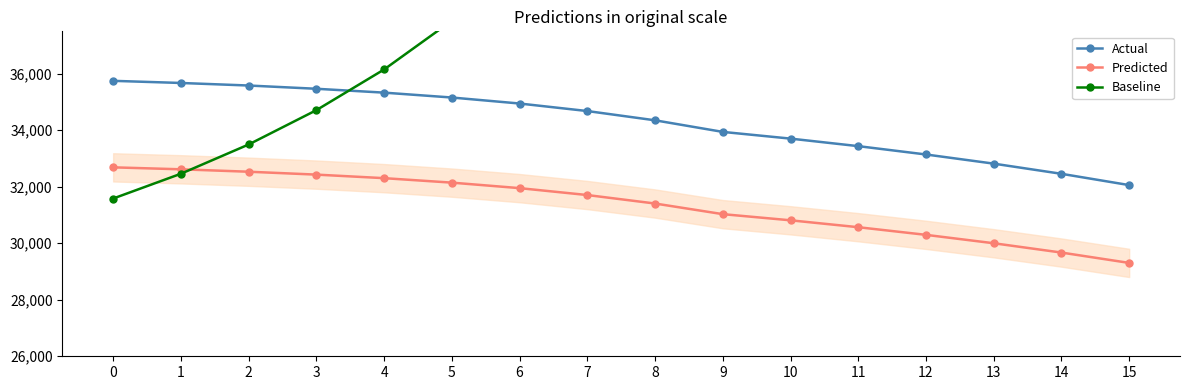

What is the difference between the second highest and second lowest values in the Predicted series?

2946.9